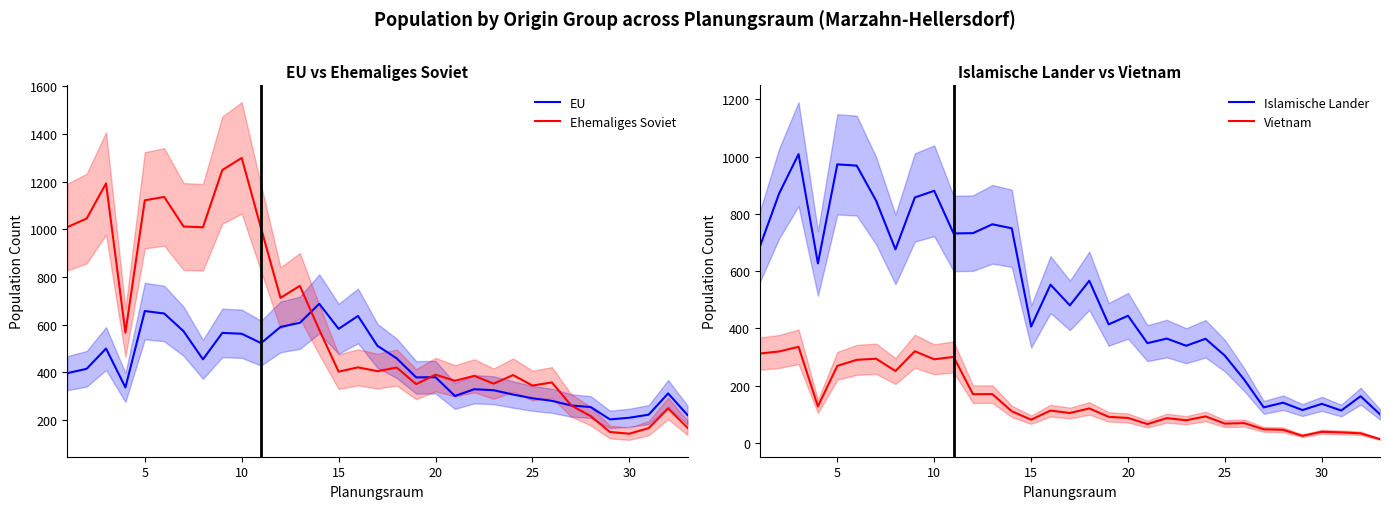

Is this an area chart (filled region under the line)?

No